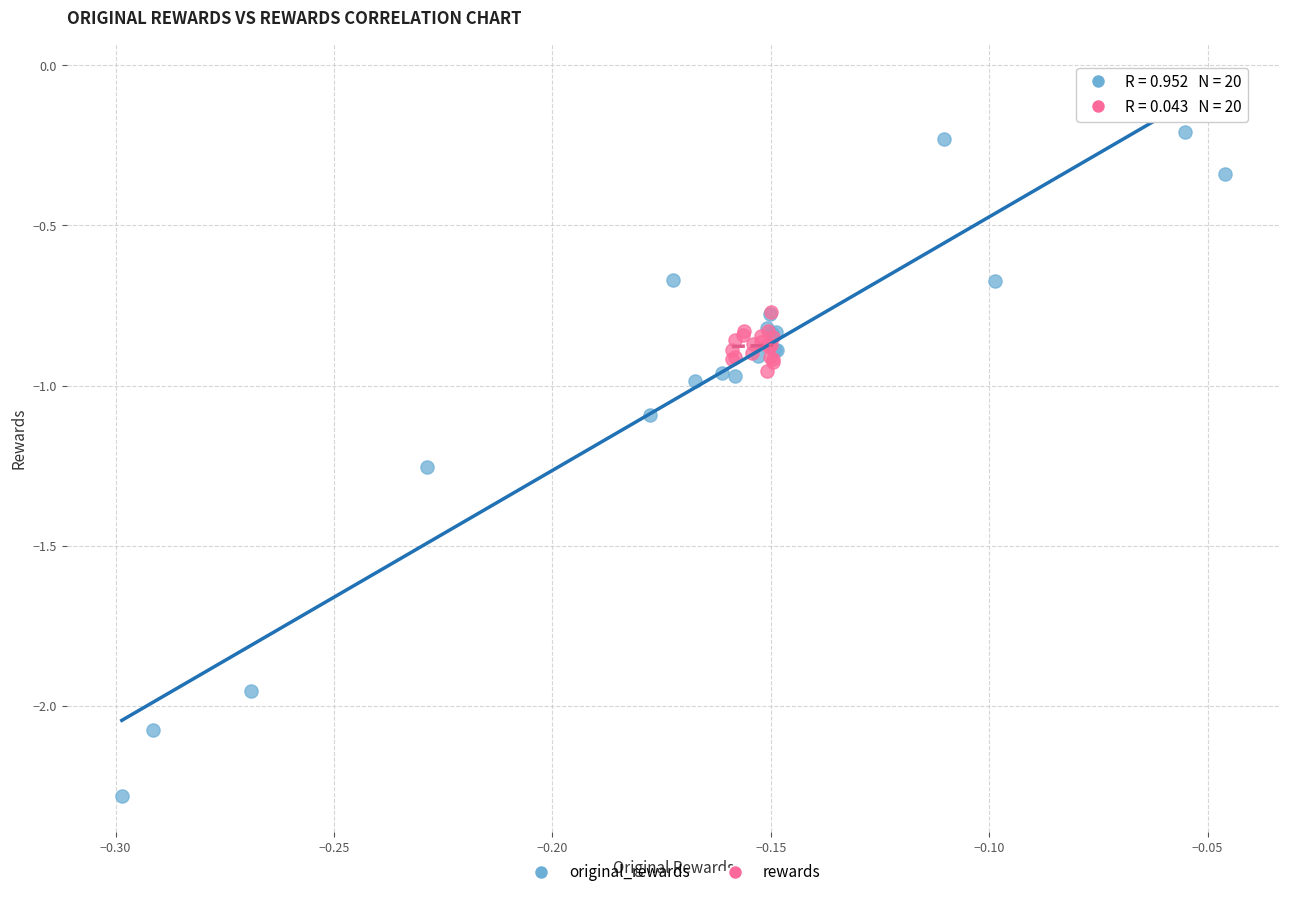

What are all the series names shown in the legend?

original_rewards, rewards